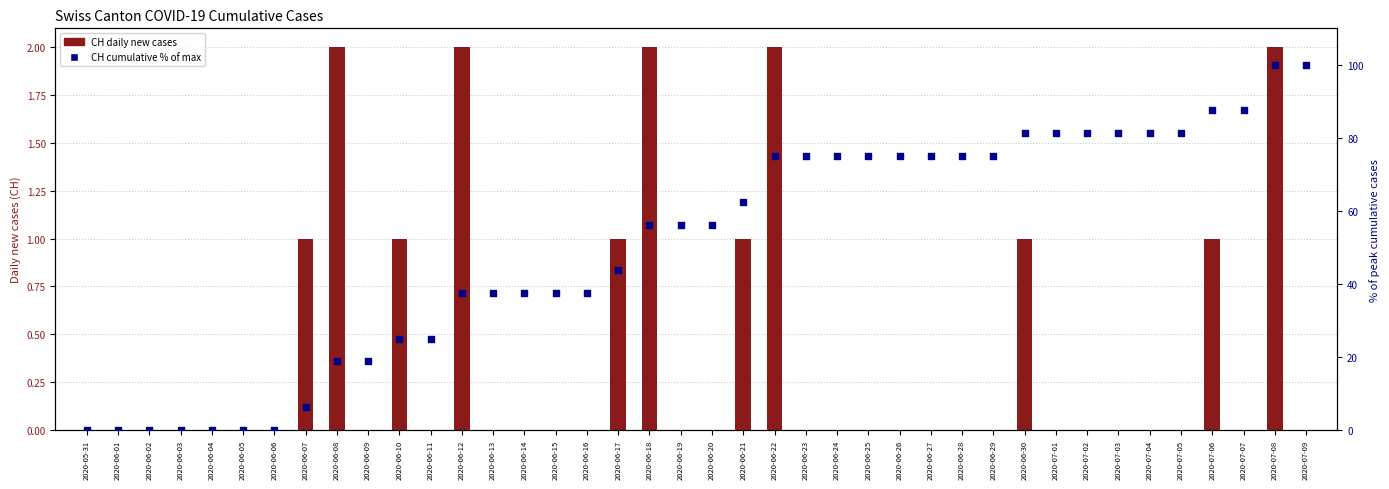

Which series has the largest total across all categories?

CH cumulative % of max